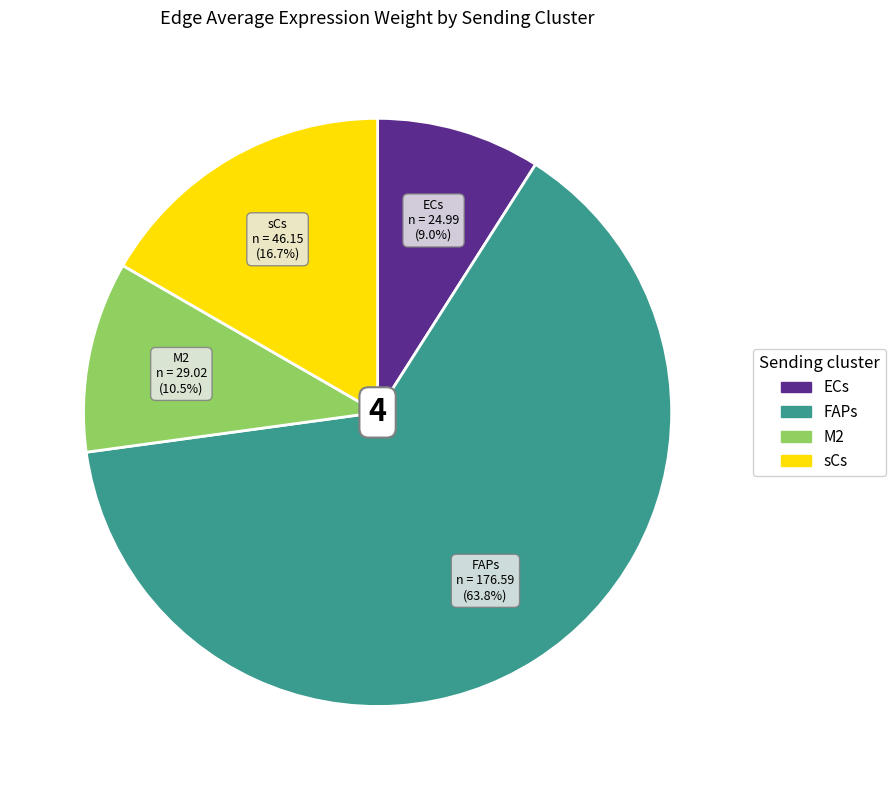

To the nearest percent, what is the difference between the FAPs and ECs slice percentages?

55%